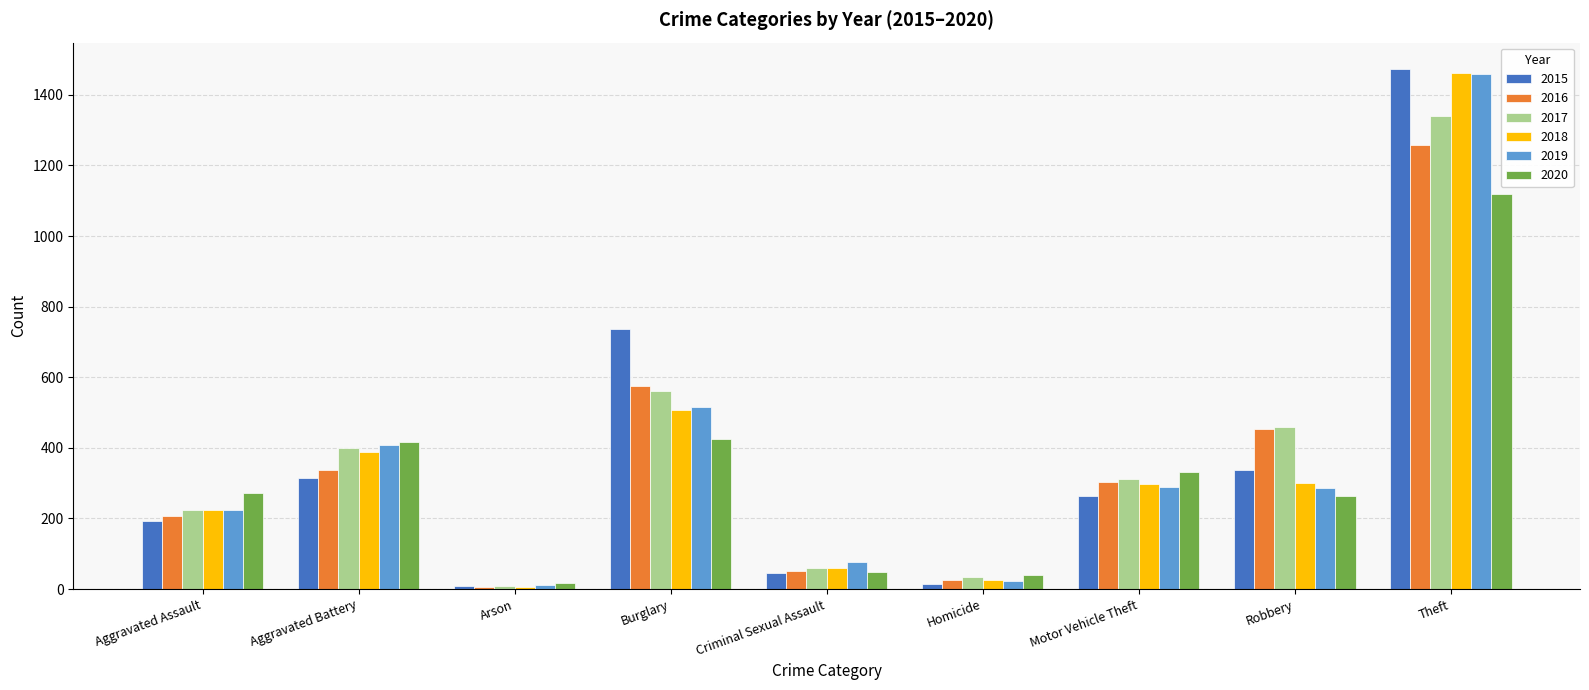

What value does the 2019 series have at Arson?

12